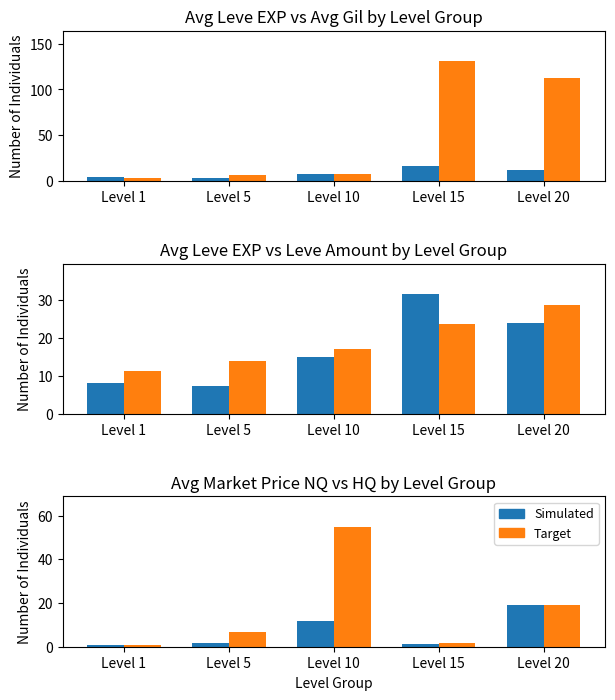

How many values in the Avg Gil (×100) series are below 7?

2